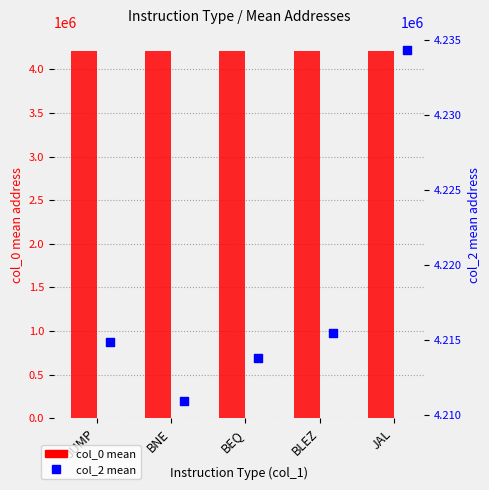

What are all the series names shown in the legend?

col_0 mean, col_2 mean